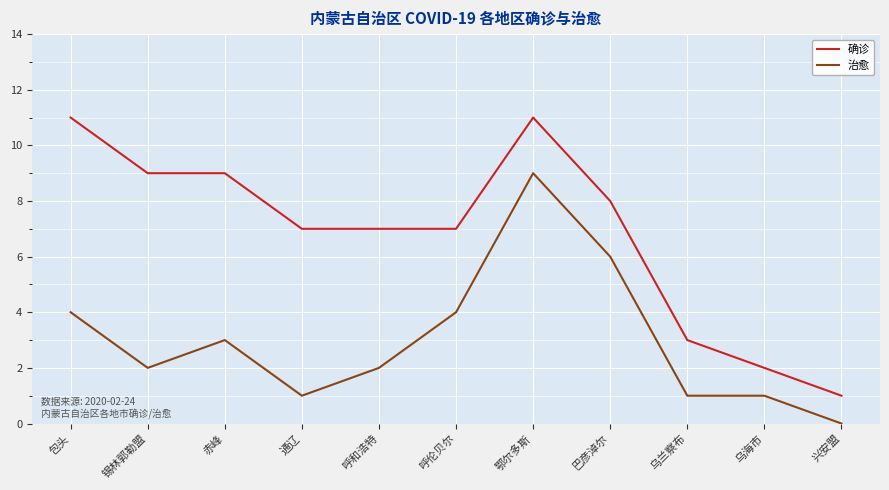

Where does the 确诊 series first go above 7?

包头